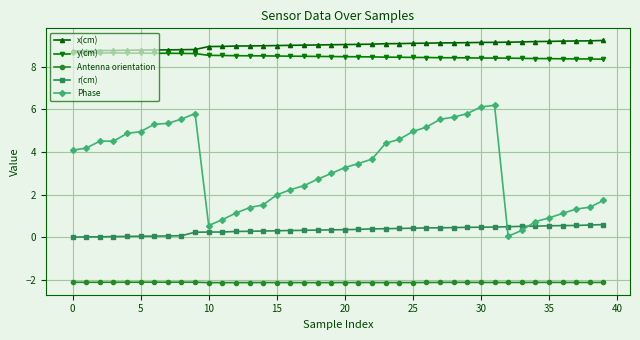

Which series has the largest total across all categories?

x(cm)